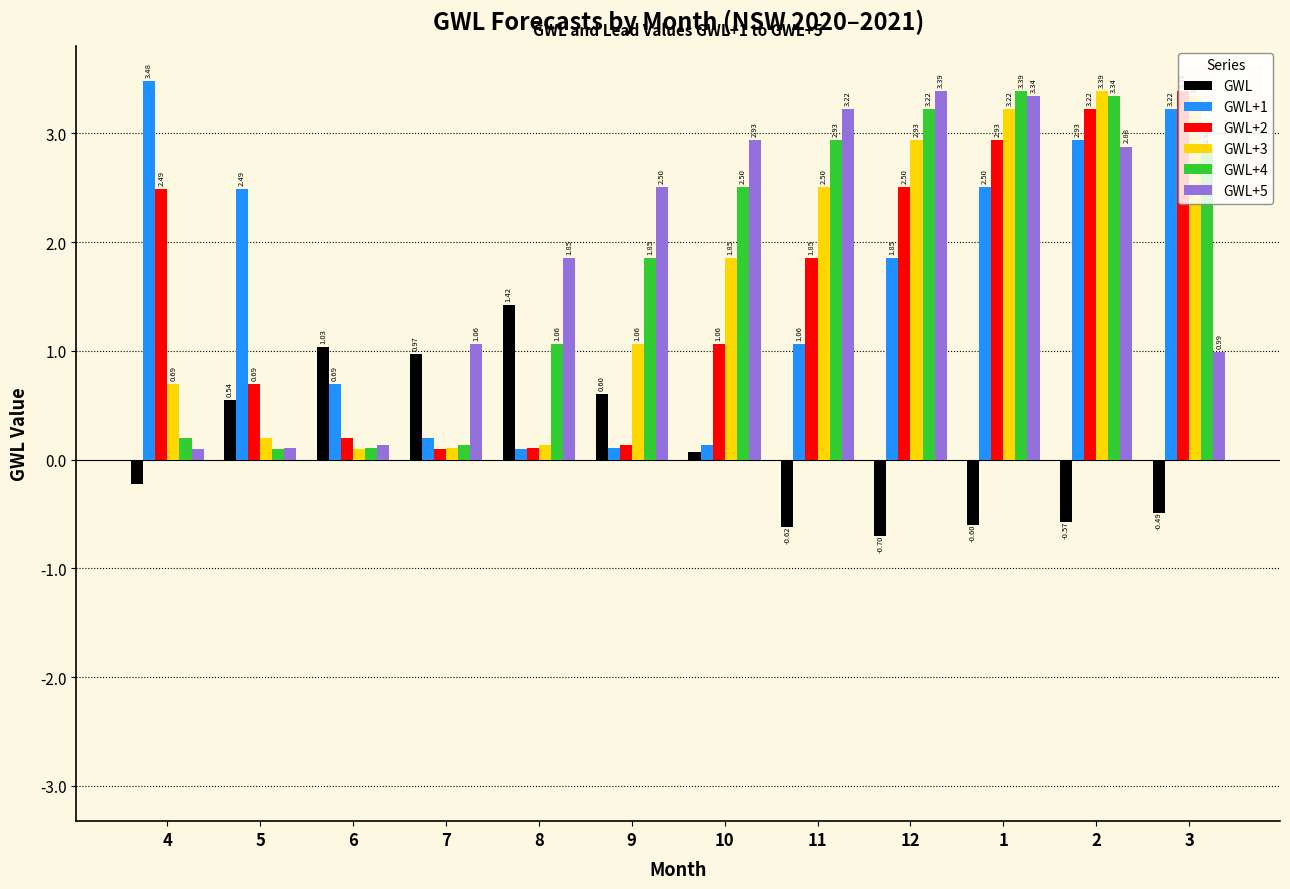

True or false: GWL+4 has a value of 4.4 at 3.

False